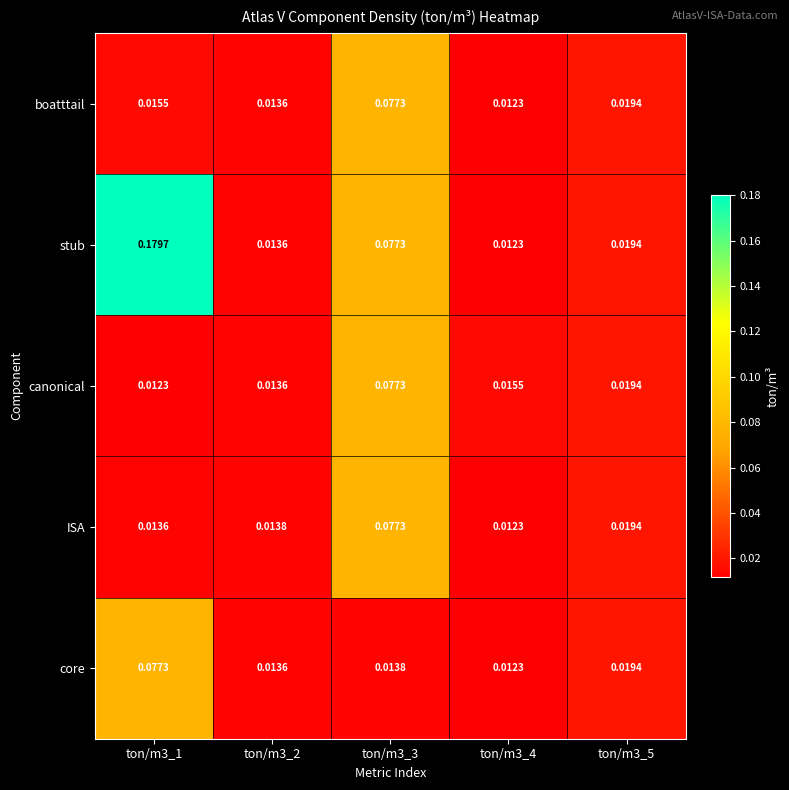

Which series has the largest total across all categories?

stub